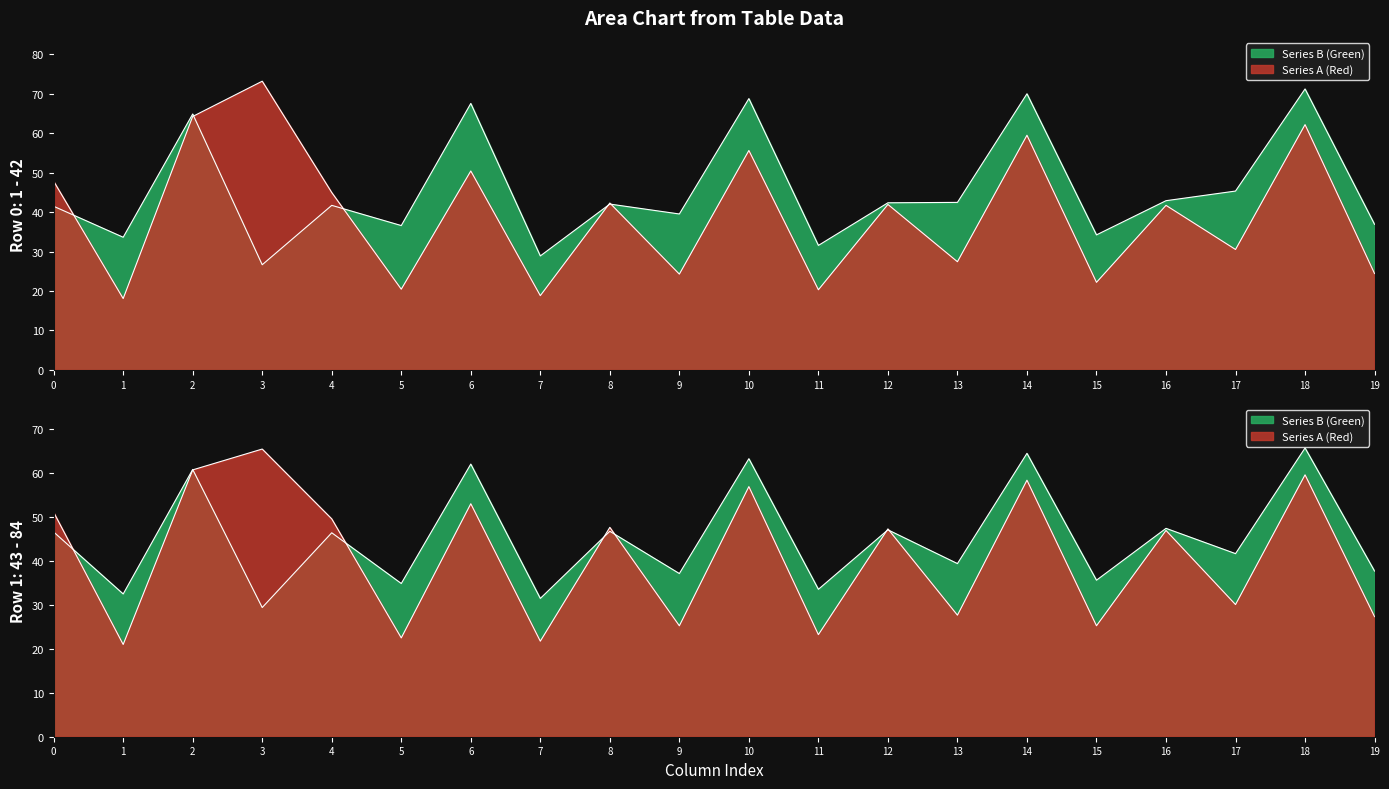

What is the greatest value displayed?

73.1